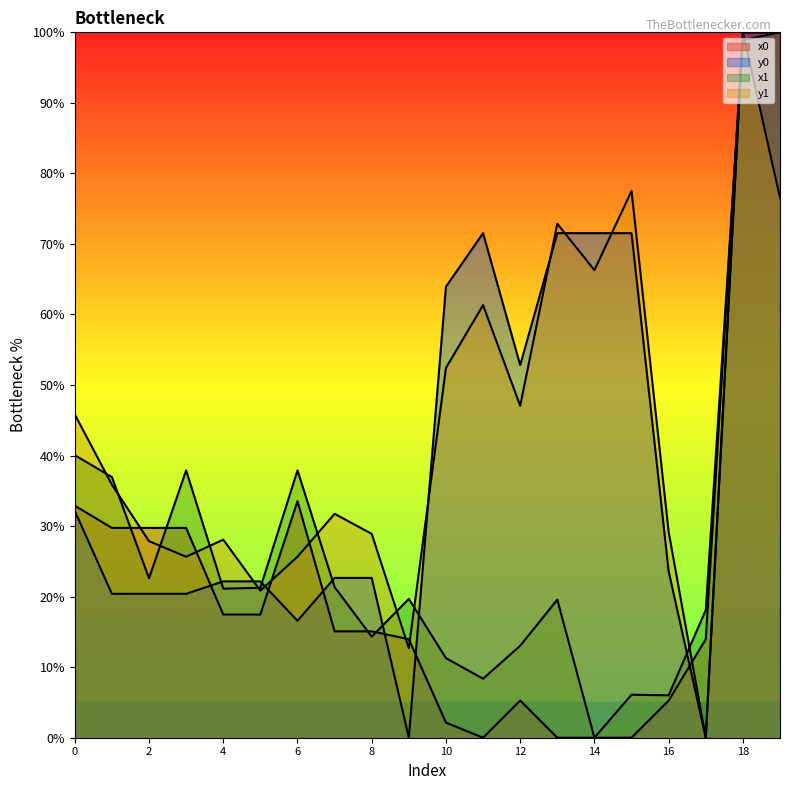

At which label does x1 reach its minimum?

14